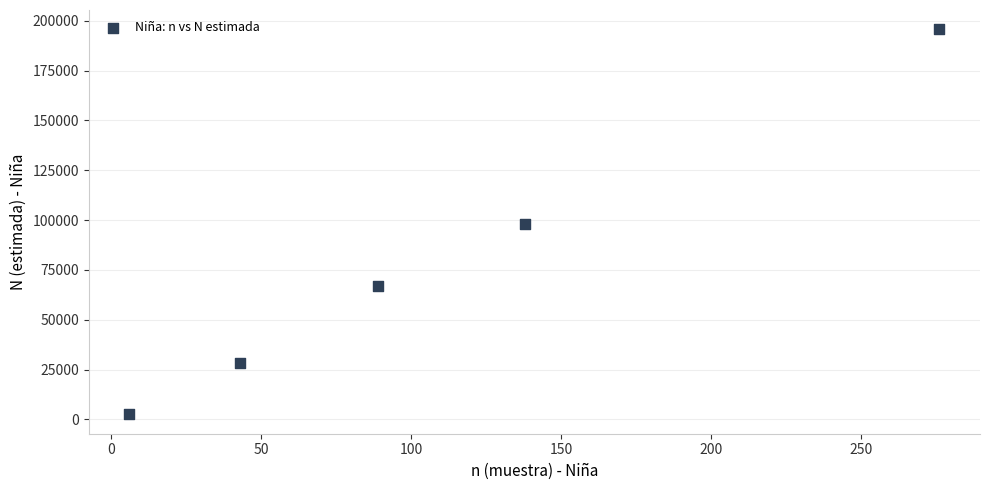

What is the average X value?

110